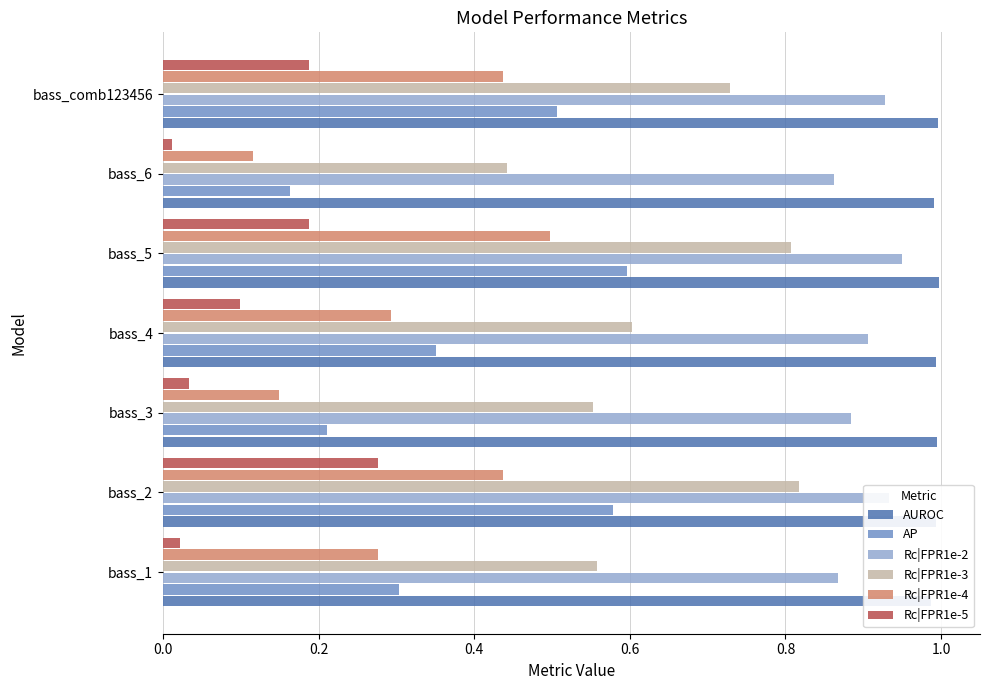

What is the total value across all series at bass_2?

4.0